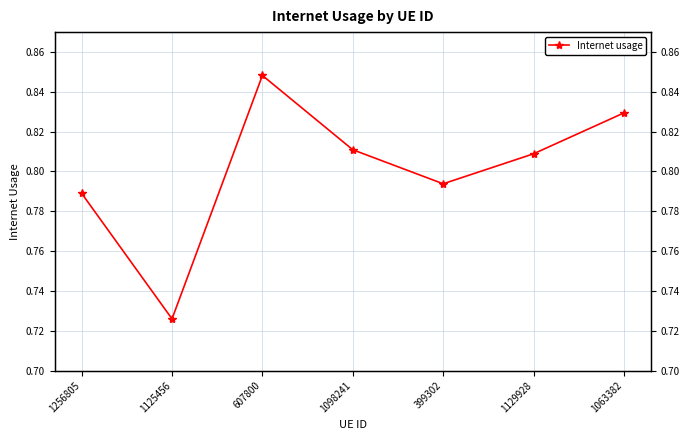

What is the smallest value displayed?

0.7